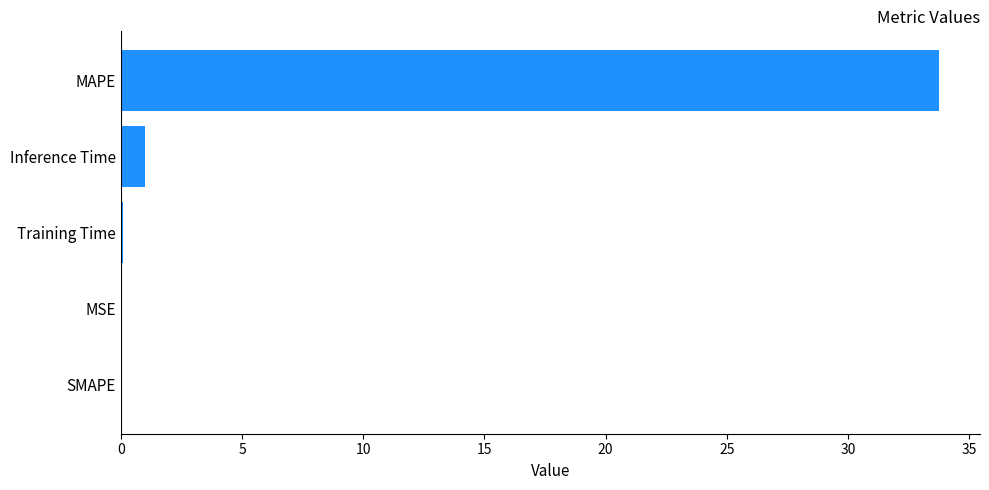

How many series are shown in this chart?

1